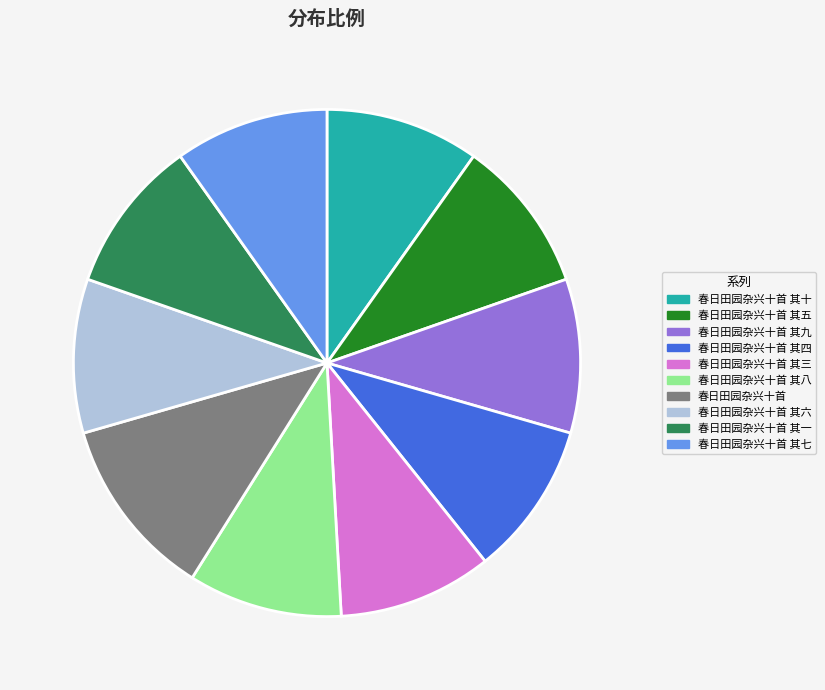

Does any single category account for the majority?

No